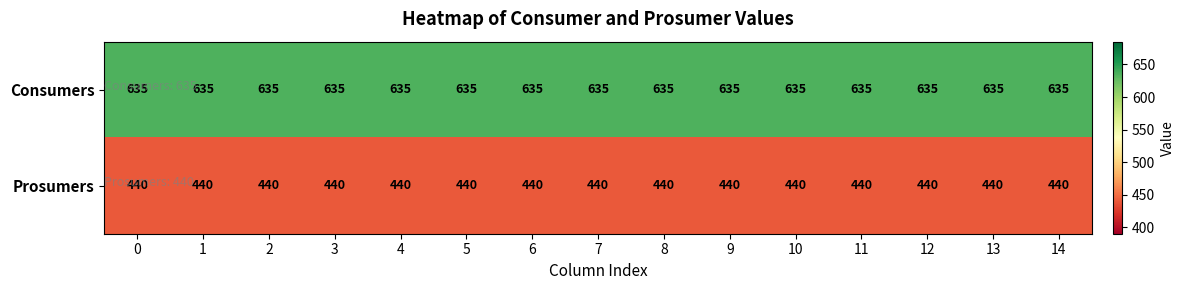

Which series has the largest total across all categories?

Consumers